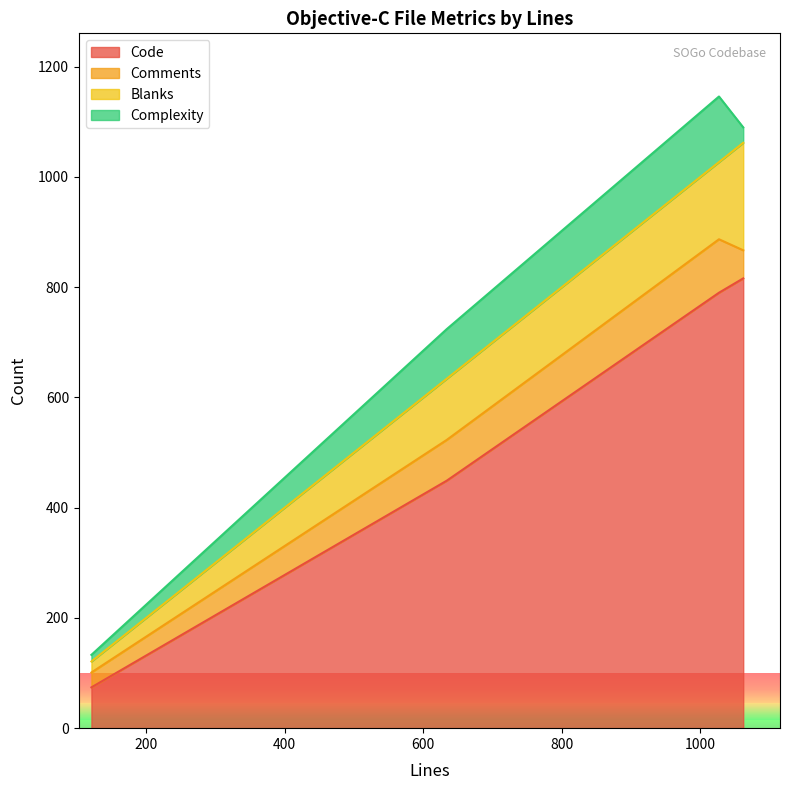

What is the maximum value for Code?

816